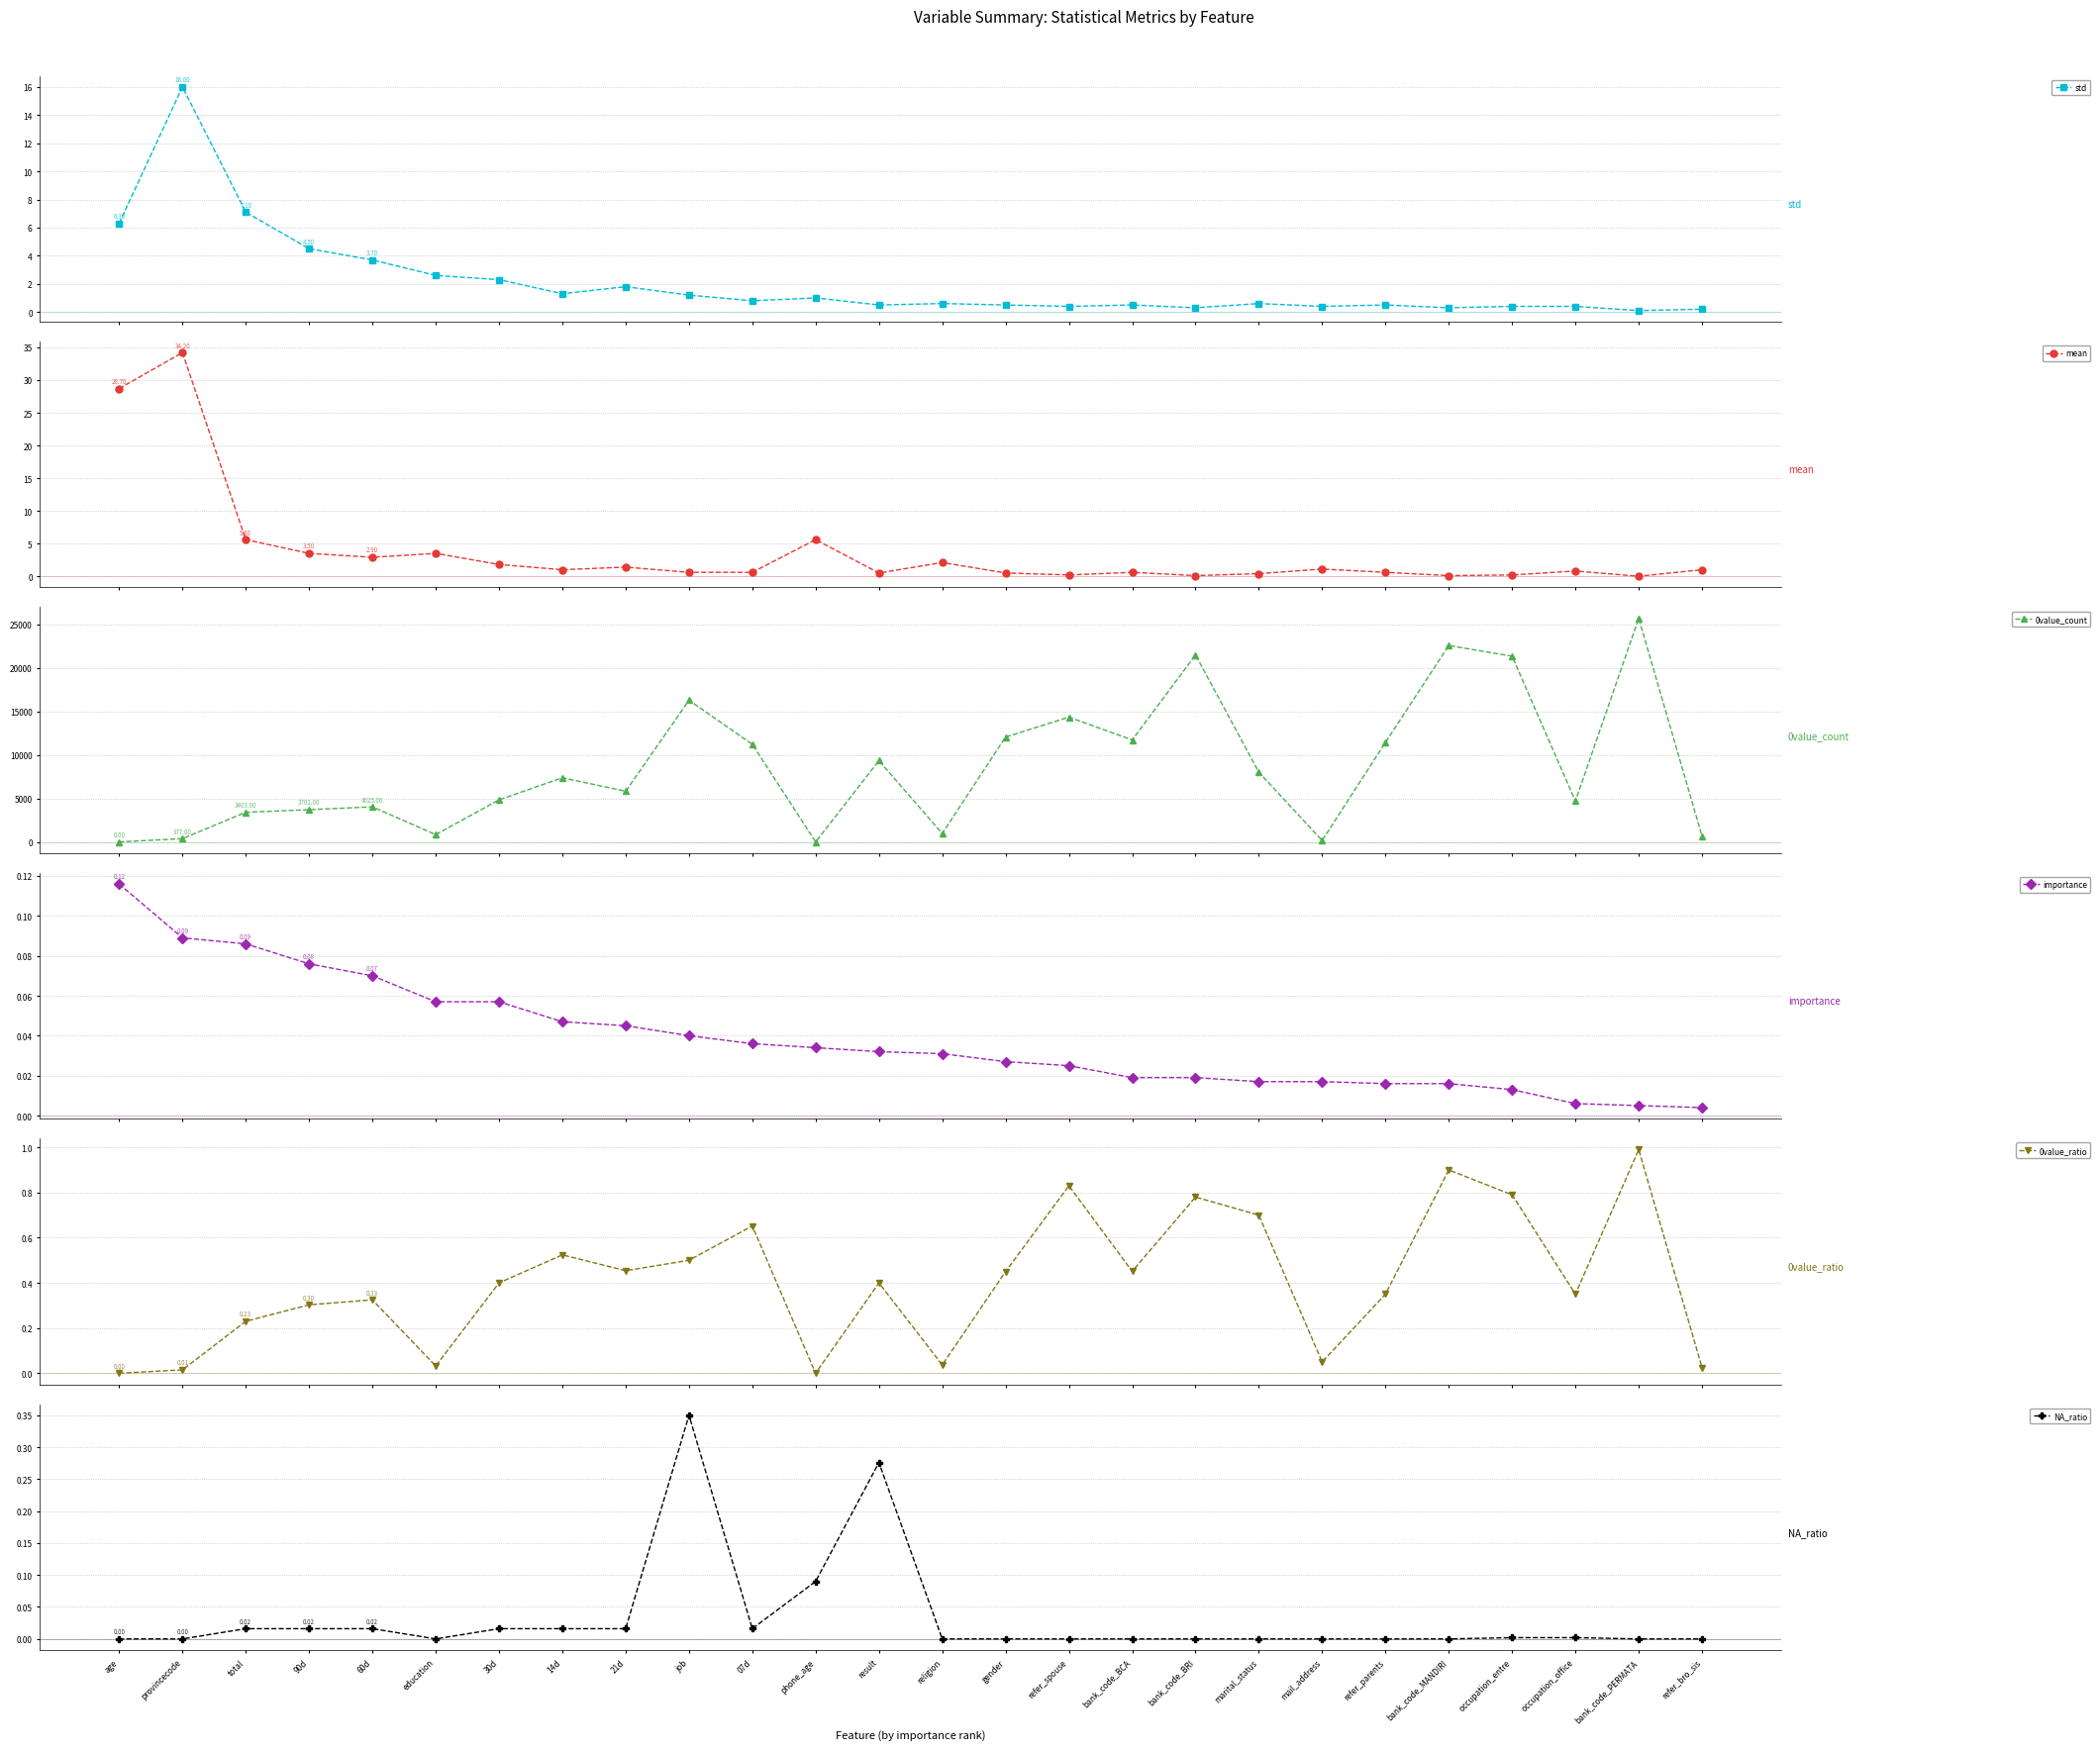

Between job and result, which series saw the biggest shift?

0value_count